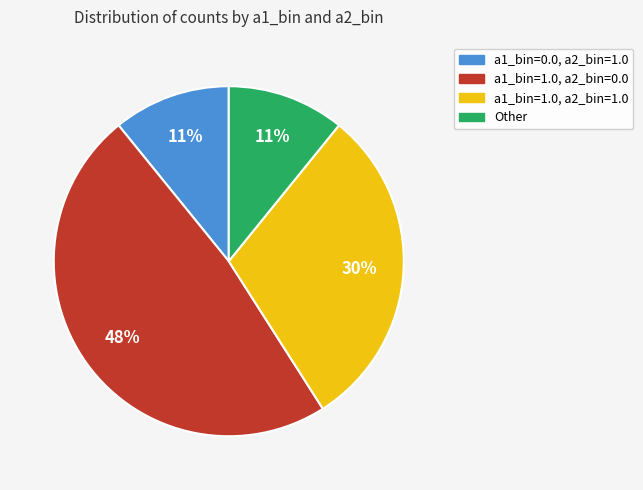

To the nearest percent, what portion does a1_bin=1.0, a2_bin=0.0 represent?

48%